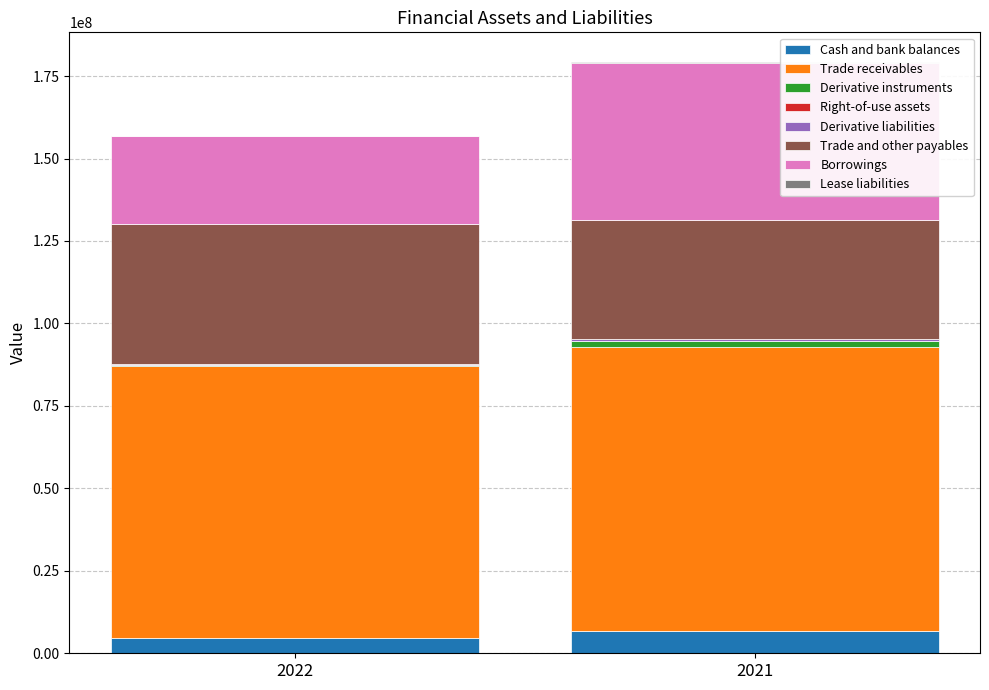

Which label corresponds to the largest value in the chart?

Trade receivables